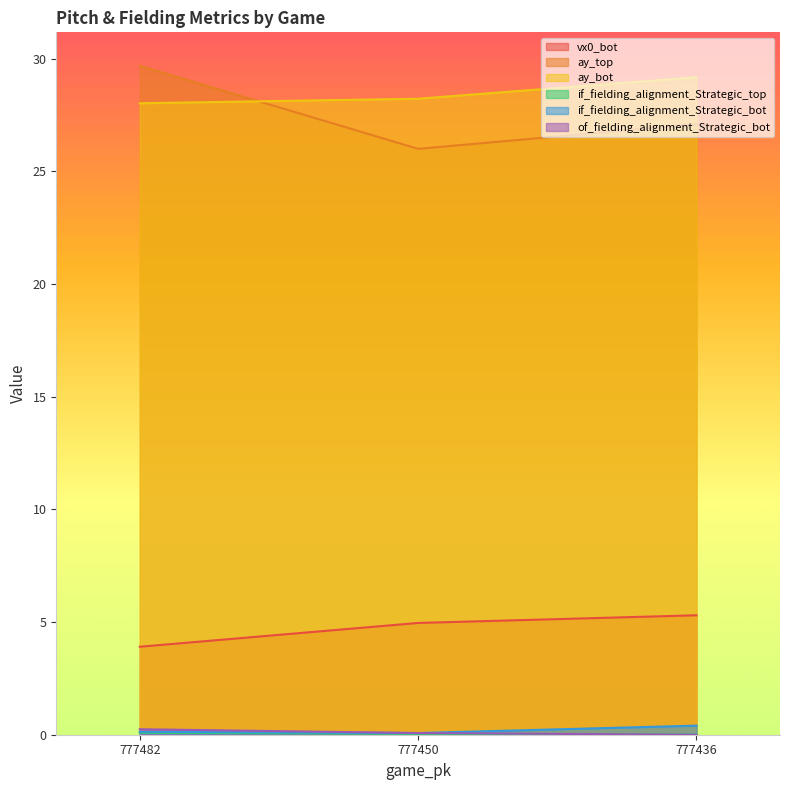

True or false: ay_top has a value of 26.0 at 777450.

True